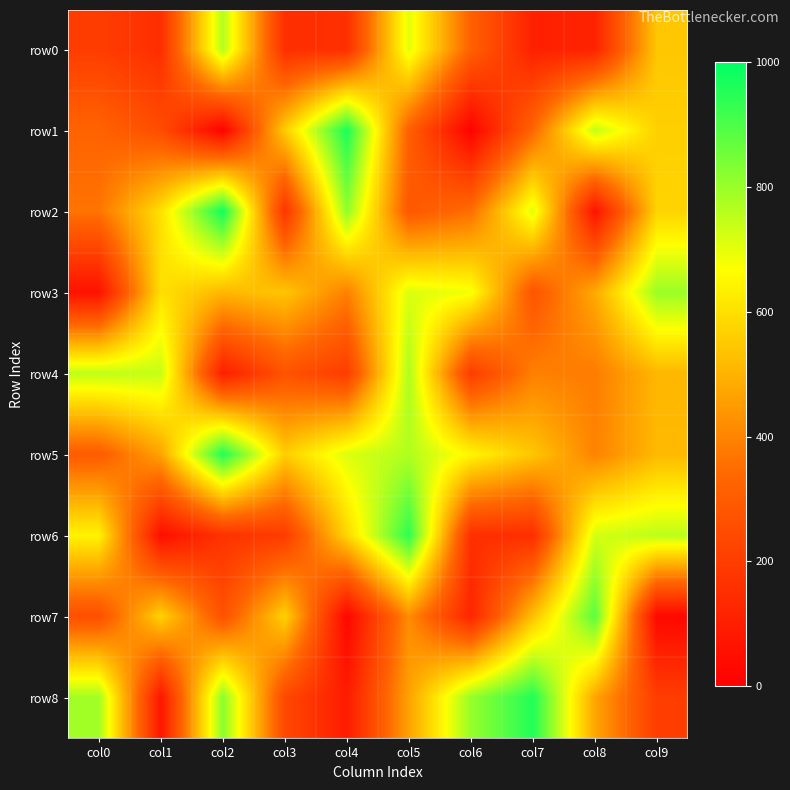

Reading left to right, list all the values displayed in this chart.

row0: col0=199	col1=152	col2=766	col3=153	col4=155	col5=703	col6=316	col7=107	col8=115	col9=545
row1: col0=325	col1=250	col2=9	col3=558	col4=964	col5=312	col6=10	col7=334	col8=746	col9=564
row2: col0=364	col1=600	col2=978	col3=171	col4=810	col5=288	col6=352	col7=708	col8=66	col9=572
row3: col0=59	col1=601	col2=512	col3=542	col4=391	col5=714	col6=680	col7=277	col8=483	col9=798
row4: col0=750	col1=742	col2=100	col3=271	col4=199	col5=775	col6=199	col7=391	col8=383	col9=511
row5: col0=299	col1=468	col2=956	col3=561	col4=712	col5=768	col6=648	col7=544	col8=397	col9=515
row6: col0=643	col1=49	col2=165	col3=193	col4=580	col5=942	col6=156	col7=150	col8=723	col9=754
row7: col0=258	col1=572	col2=267	col3=569	col4=24	col5=418	col6=121	col7=533	col8=884	col9=27
row8: col0=788	col1=73	col2=819	col3=237	col4=90	col5=466	col6=802	col7=956	col8=474	col9=200